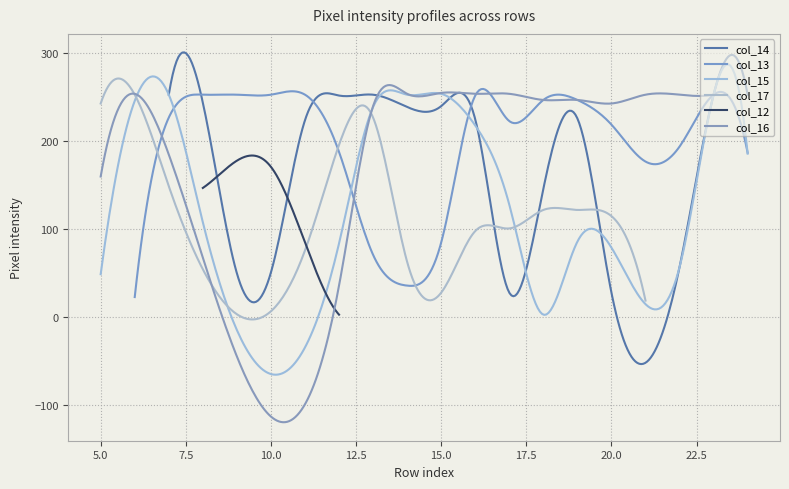

In col_12, how many points are higher than both neighbors (excluding endpoints)?

1